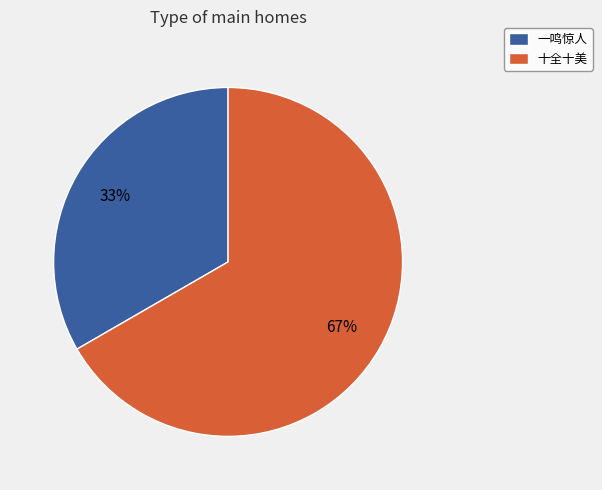

What is the majority slice?

十全十美